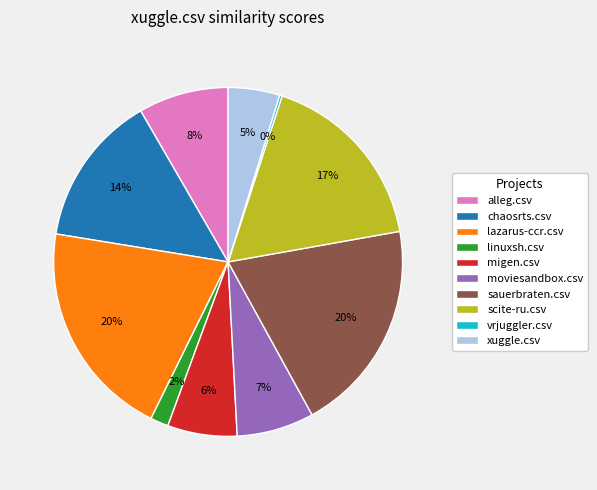

To the nearest percent, what portion does moviesandbox.csv represent?

7%